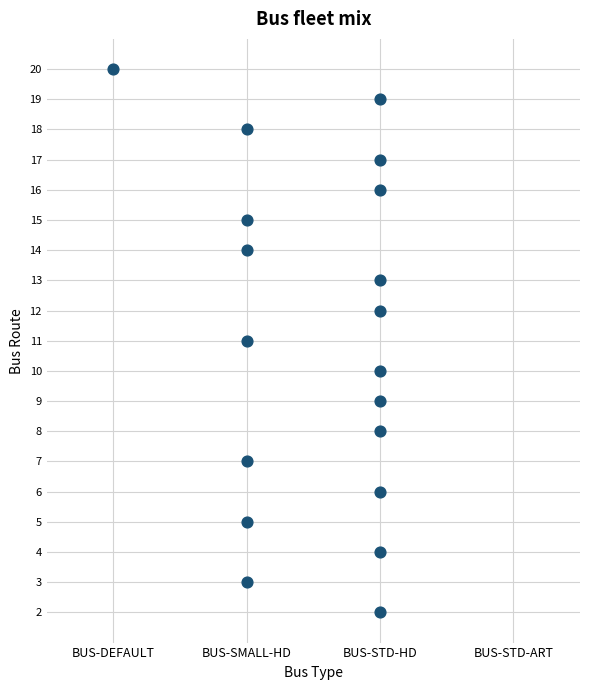

List the coordinates of all points as (X, Y) pairs, reading left to right.

(0, 20)  (1, 3)  (1, 5)  (1, 7)  (1, 11)  (1, 14)  (1, 15)  (1, 18)  (2, 2)  (2, 4)  (2, 6)  (2, 8)  (2, 9)  (2, 10)  (2, 12)  (2, 13)  (2, 16)  (2, 17)  (2, 19)